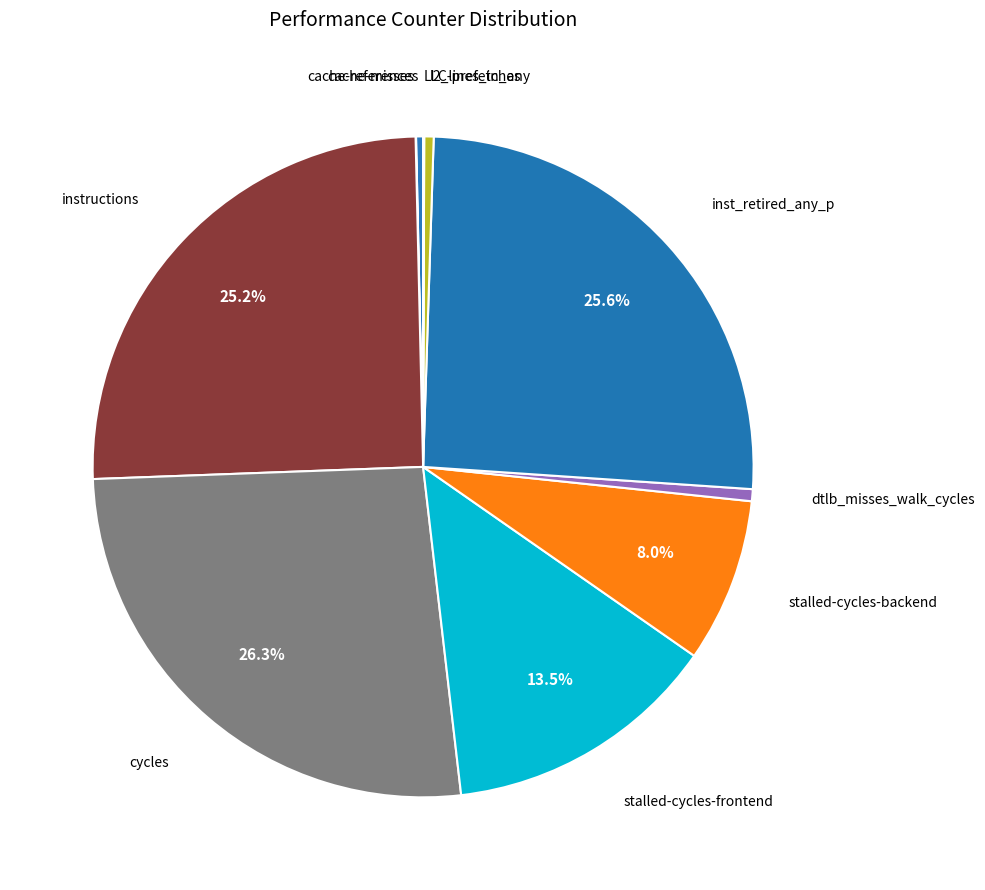

Which slice is the largest?

cycles